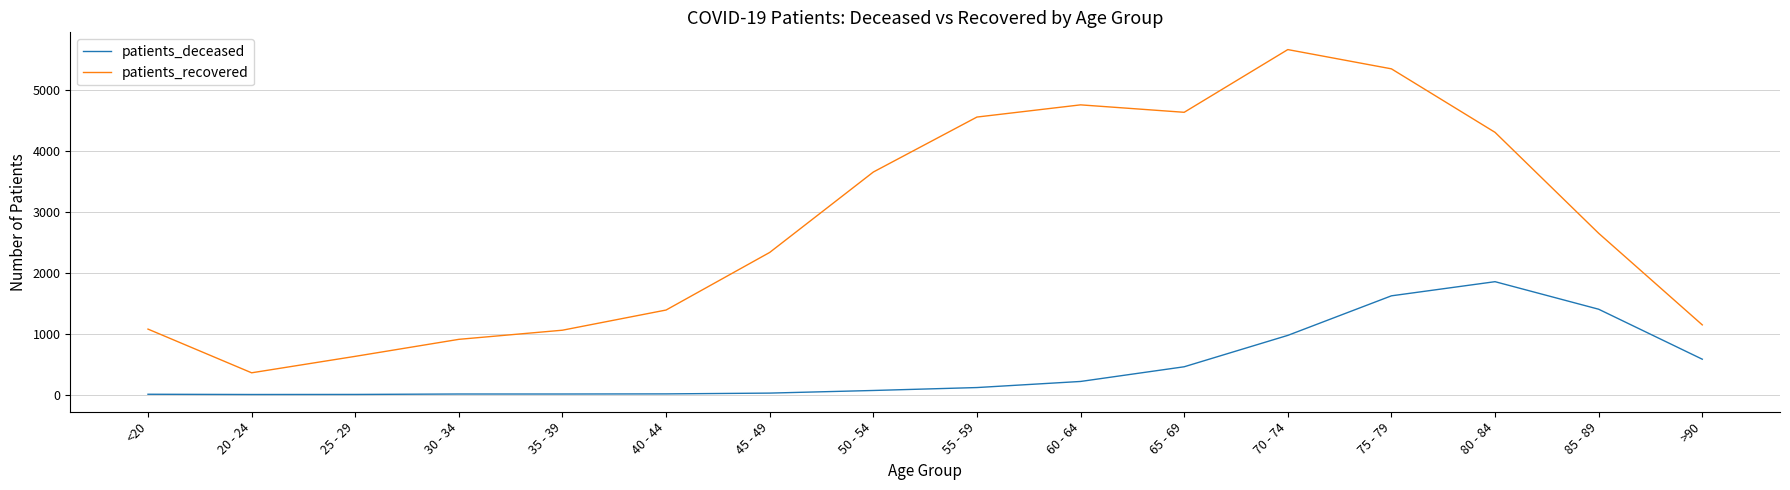

Which category has the highest value in the patients_deceased series?

80 - 84